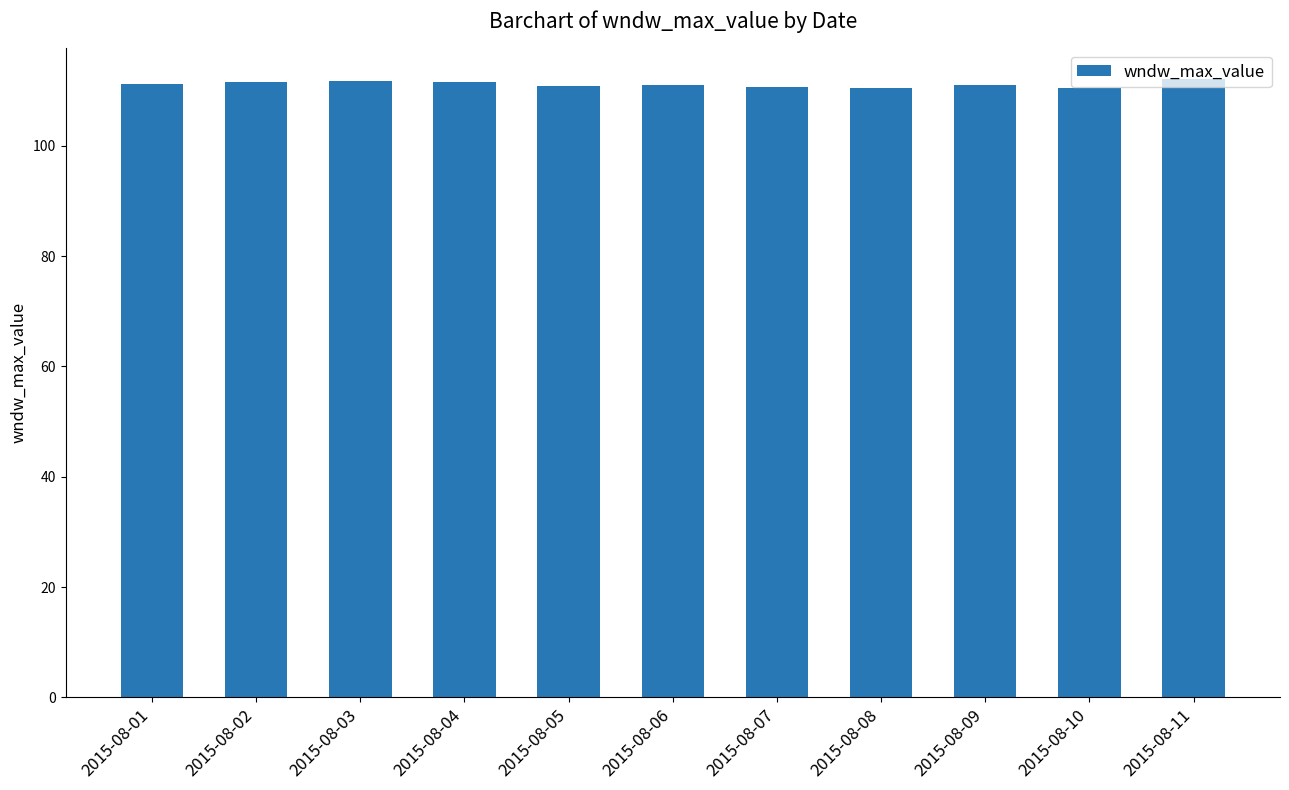

How many categories are shown in the chart?

11